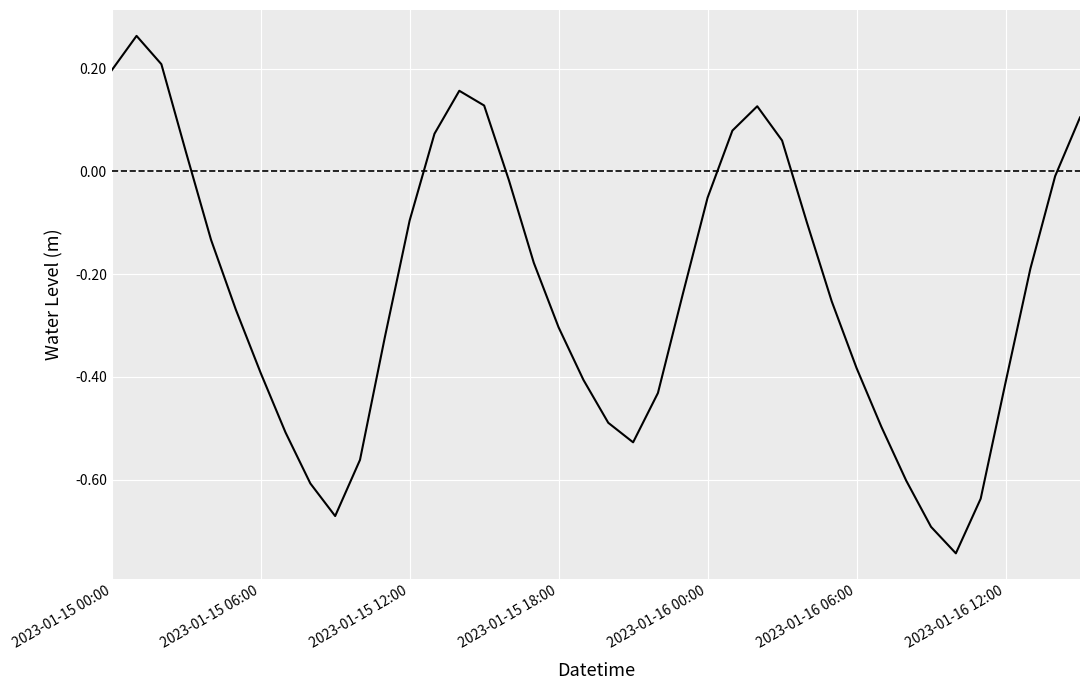

Is this an area chart (filled region under the line)?

No